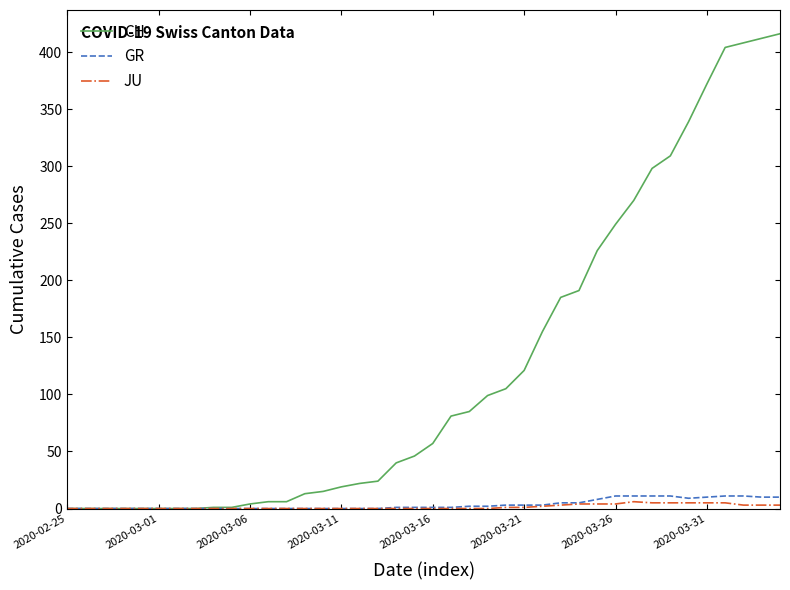

Which series has the largest total across all categories?

CH